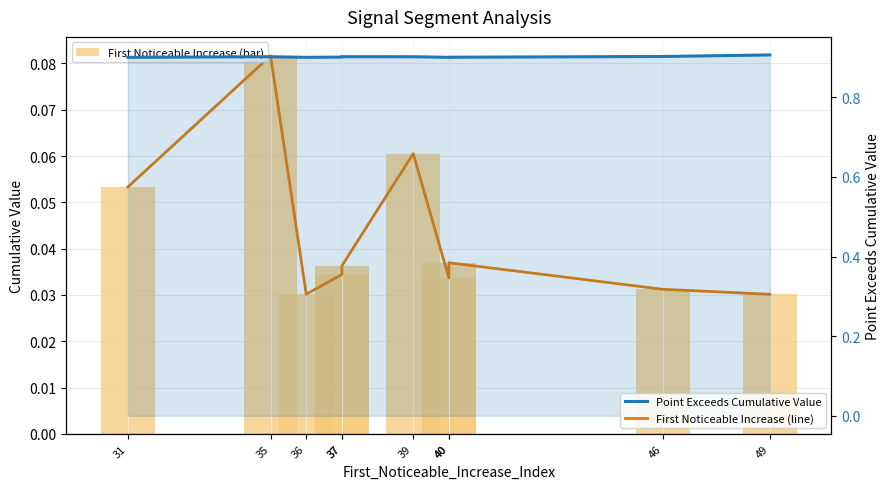

How many groups of bars are there?

10